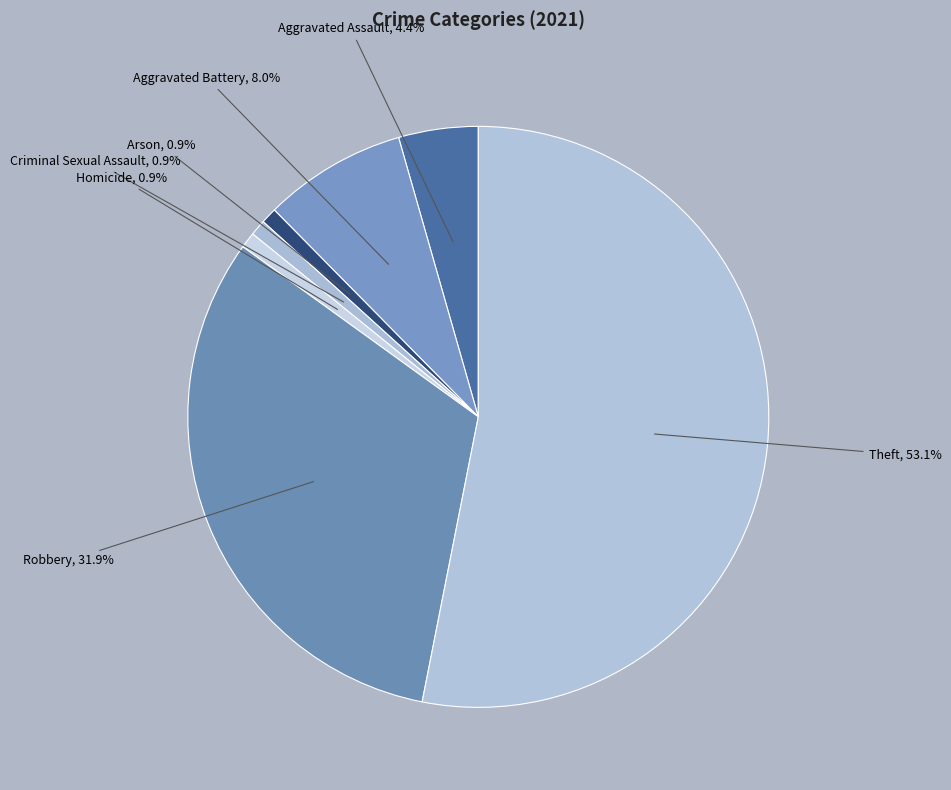

How many slices are in this pie chart?

7